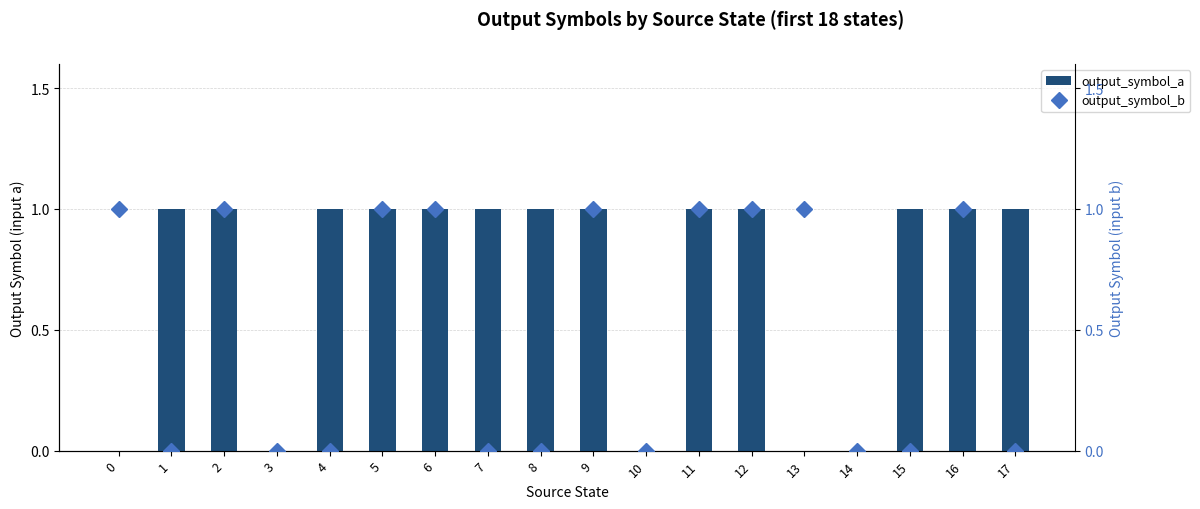

What is the maximum value for output_symbol_b?

1